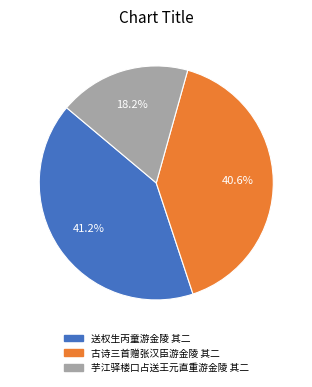

Is there a majority slice in this chart?

No